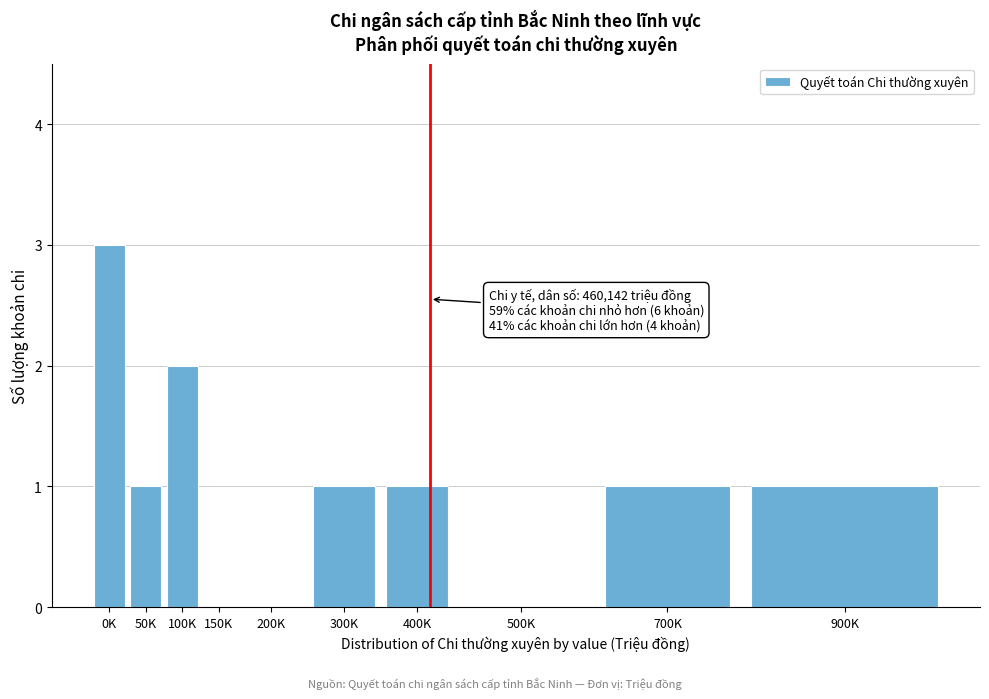

Reading left to right, list all the values displayed in this chart.

0K=3	50K=1	100K=2	150K=0	200K=0	300K=1	400K=1	500K=0	700K=1	900K=1